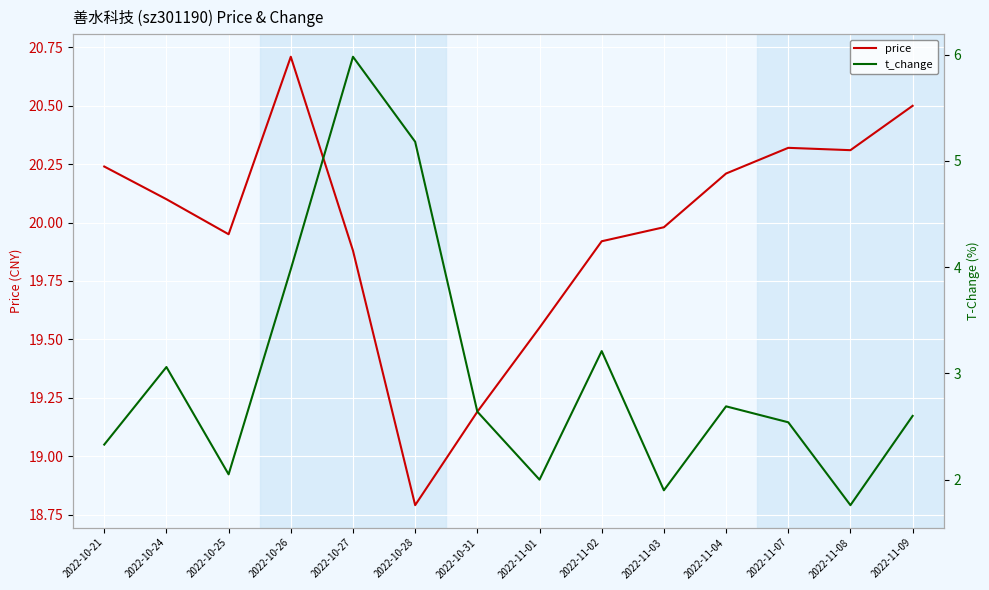

What is the difference between the highest and lowest values at 2022-10-25?

17.9